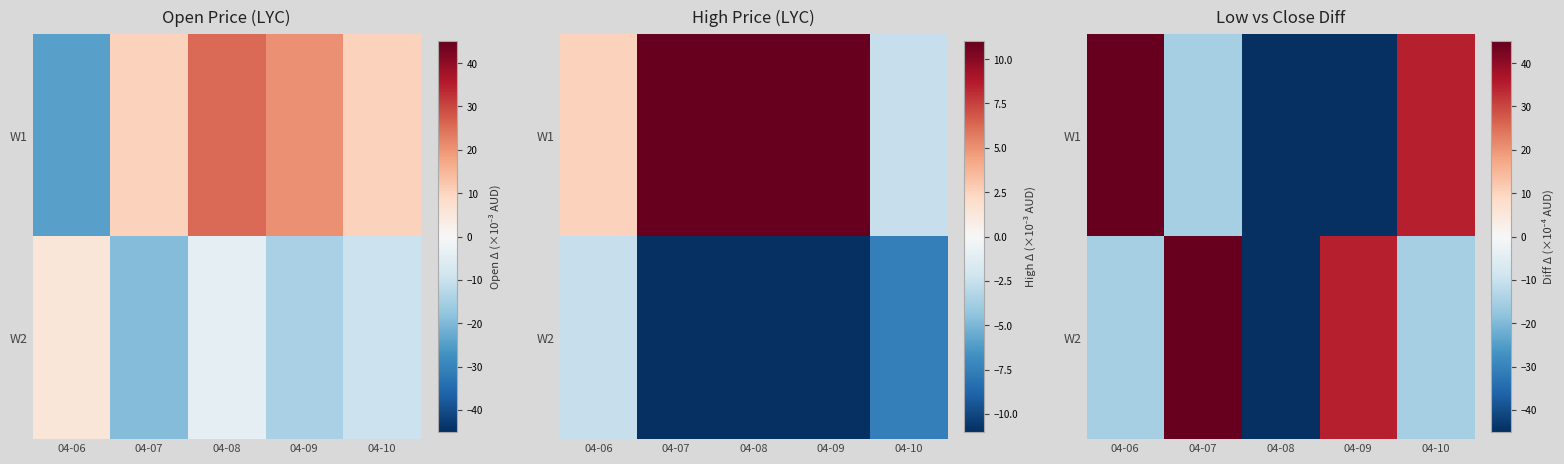

How many values in W2 are above zero?

2